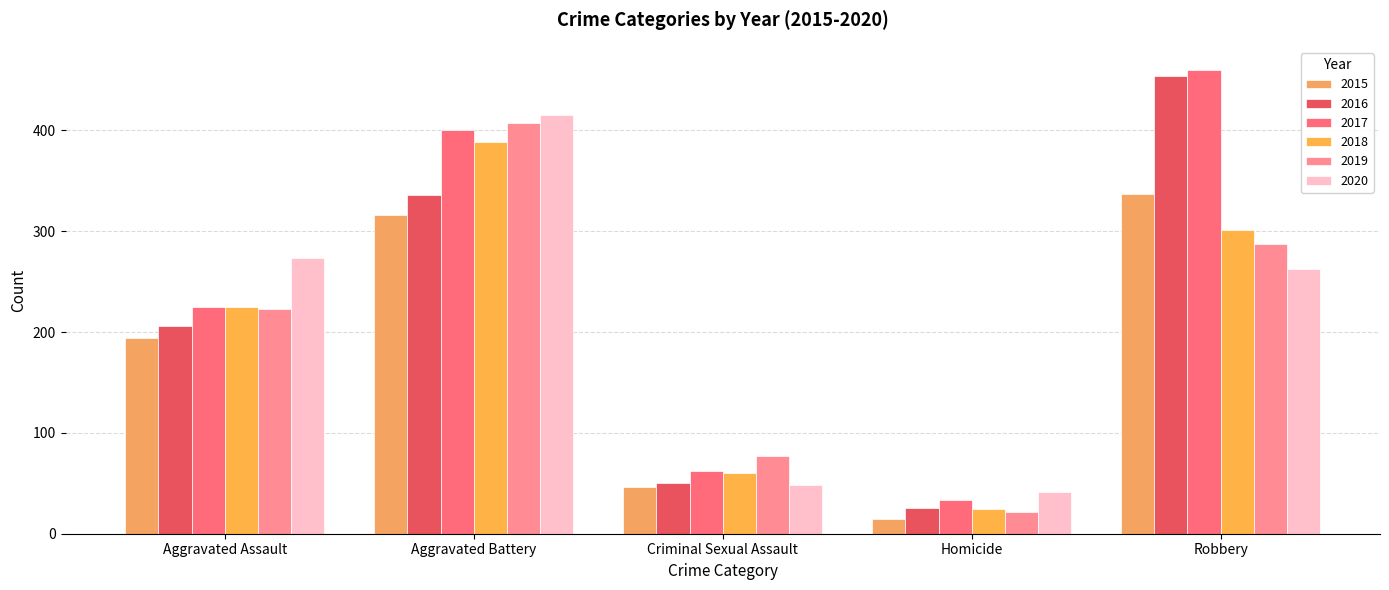

What is the approximate value of 2018 at Homicide?

25